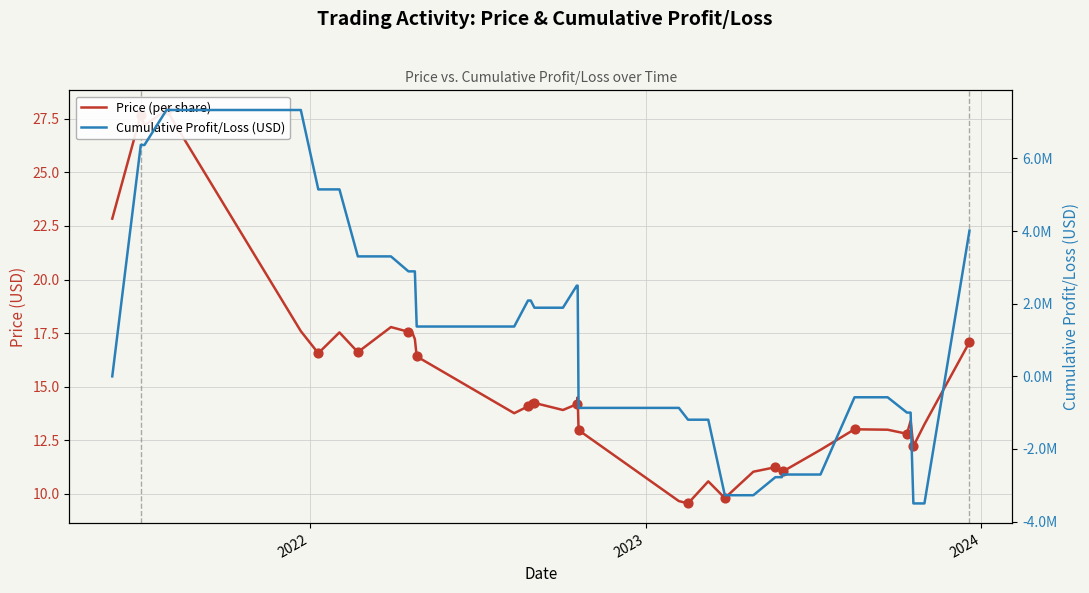

At which category is the sum across all series the highest?

2024